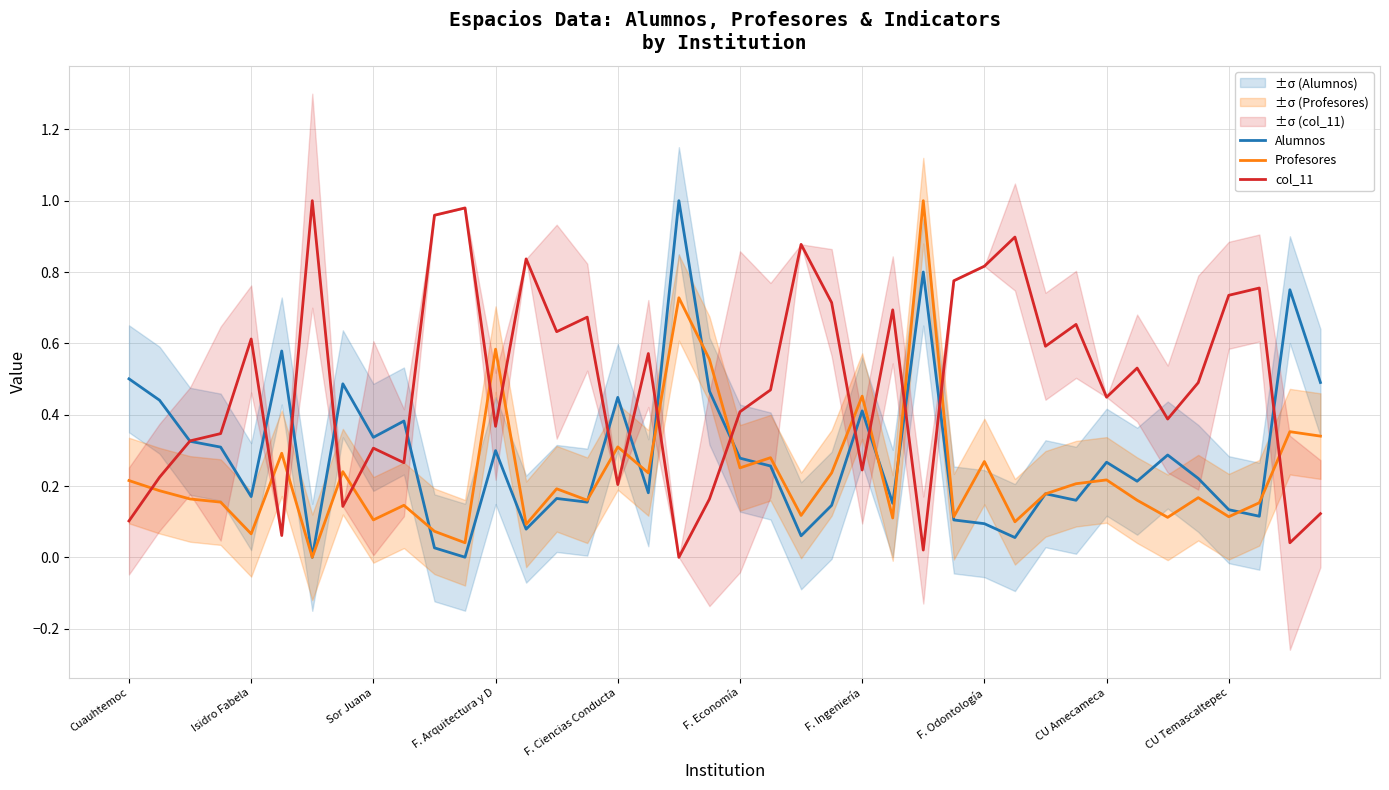

What are all the series names shown in the legend?

Alumnos, Profesores, col_11